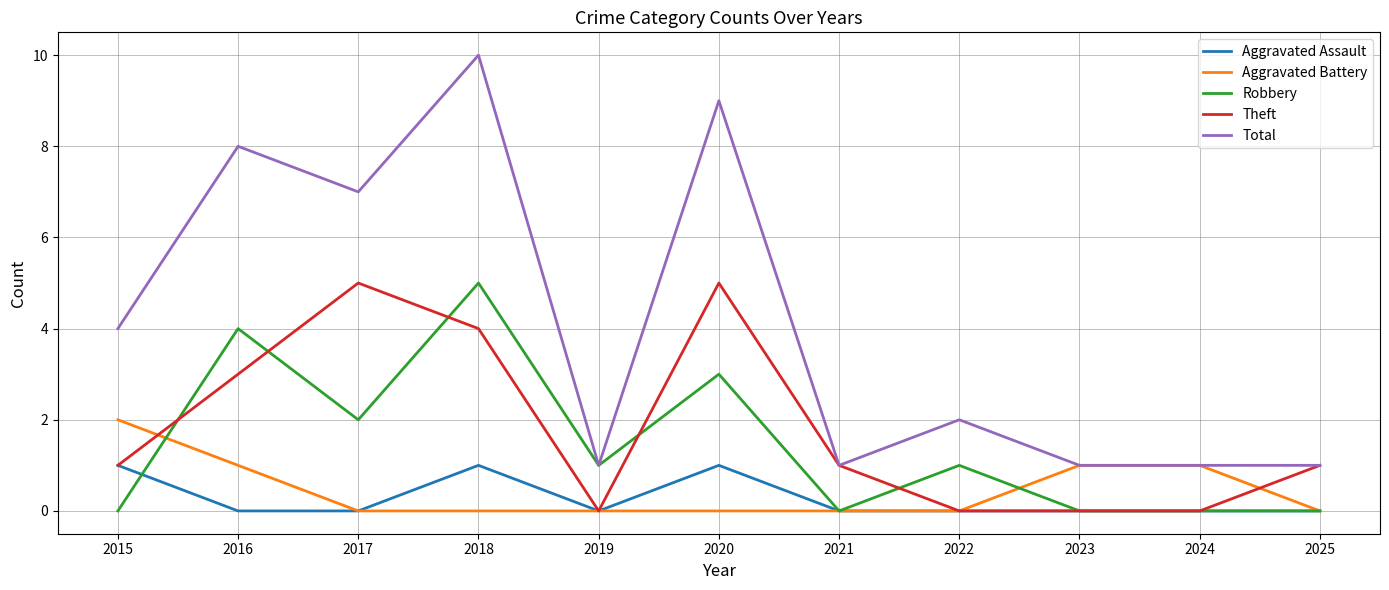

Is this an area chart (filled region under the line)?

No